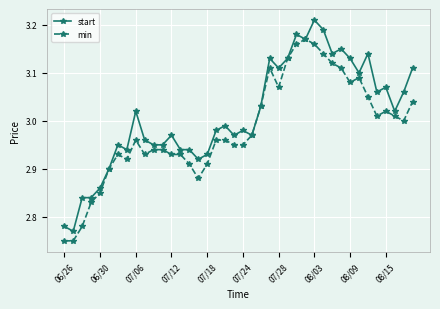

True or false: start has more than 0 points higher than both neighbors.

True